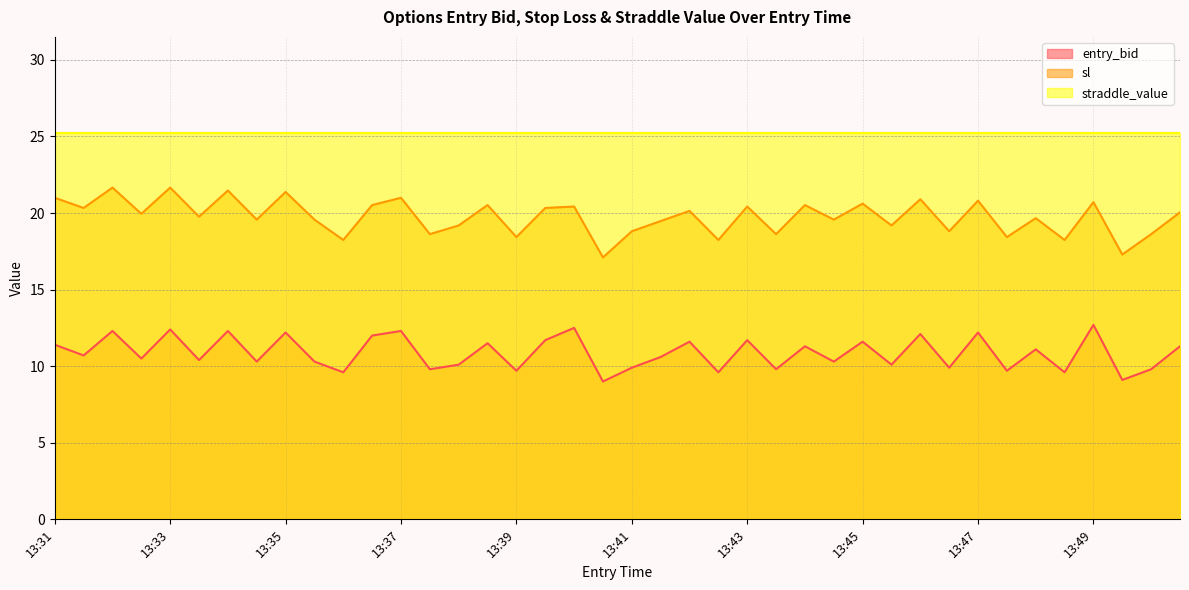

How many data points in sl are above 19?

28